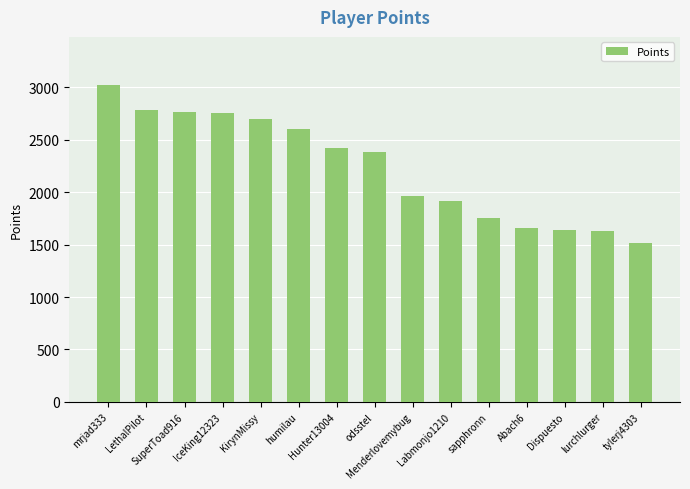

At which category does the chart reach its peak across all series?

mrjad333